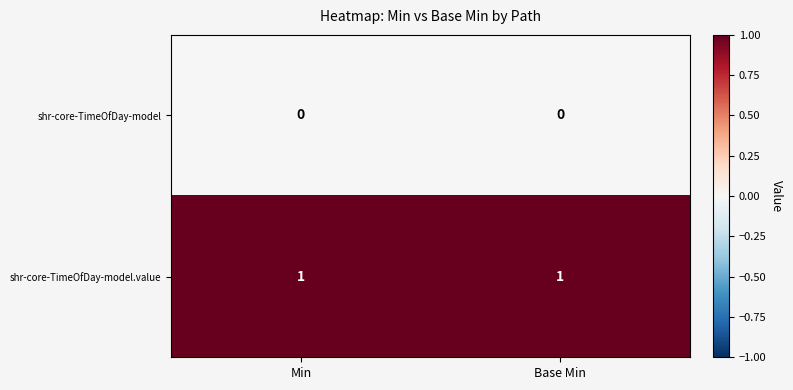

Rank the series at Min from lowest to highest value.

shr-core-TimeOfDay-model, shr-core-TimeOfDay-model.value